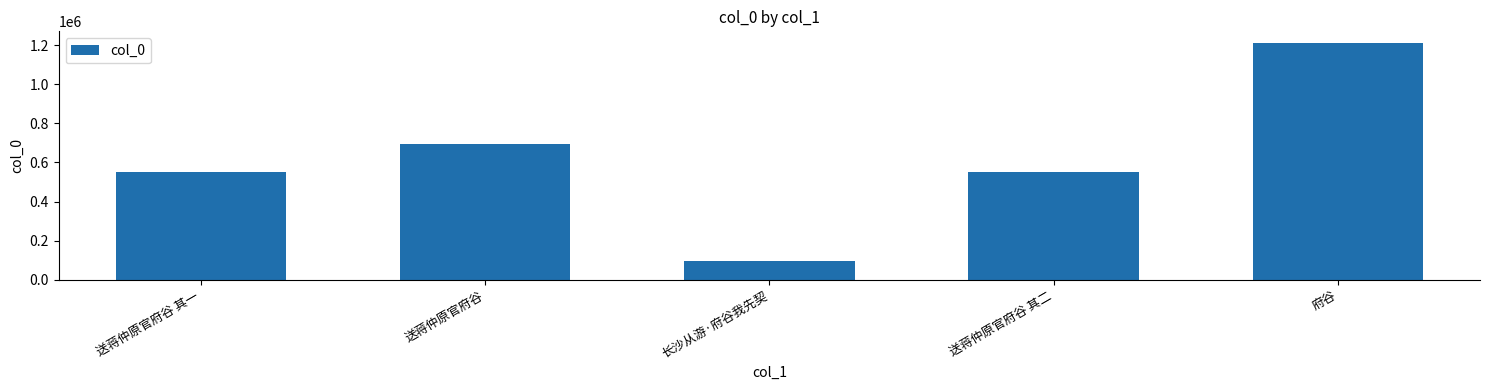

The chart shows a value of 95591 at 长沙从游·府谷我先契. True or false?

True